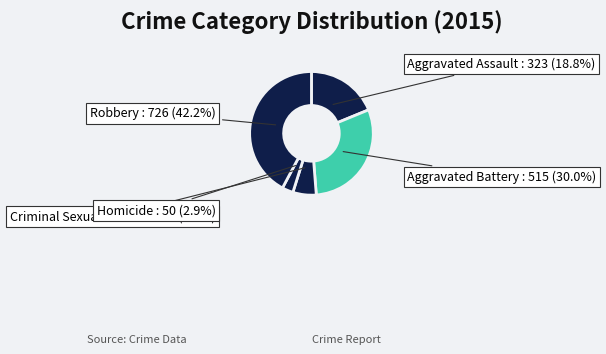

Rank the categories by value from highest to lowest.

Robbery, Aggravated Battery, Aggravated Assault, Criminal Sexual Assault, Homicide